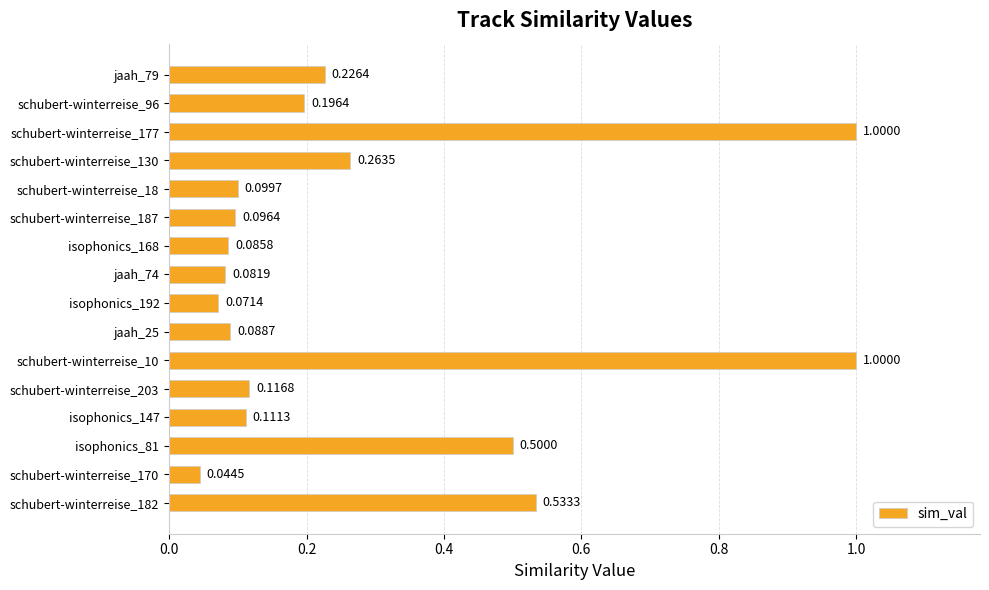

Are the bars grouped side by side (vs. stacked)?

No